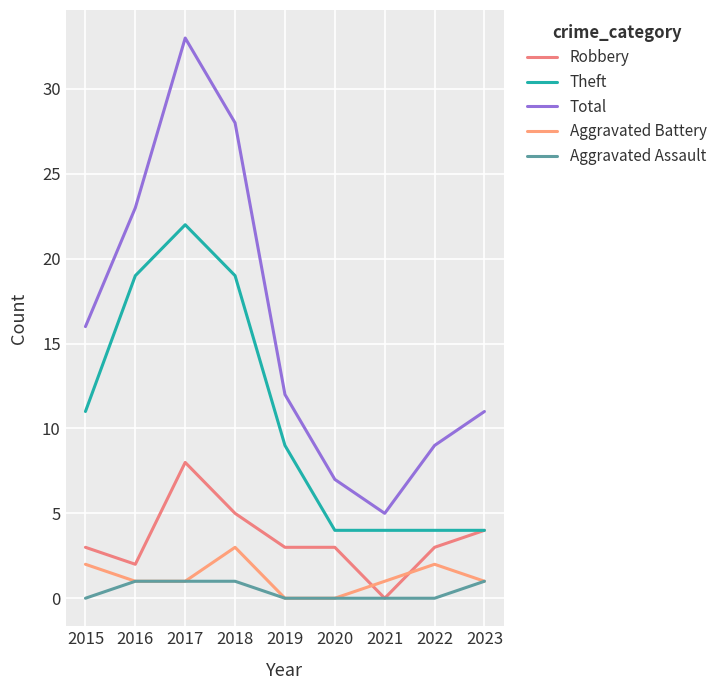

True or false: Total and Aggravated Assault intersect in this chart.

False